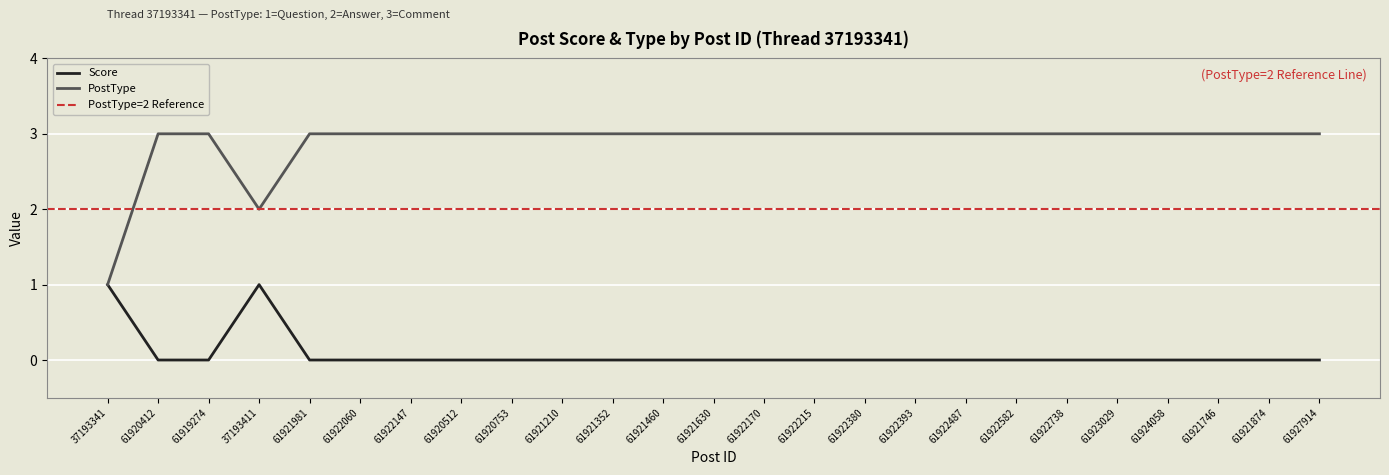

How many lines are shown in the chart?

2